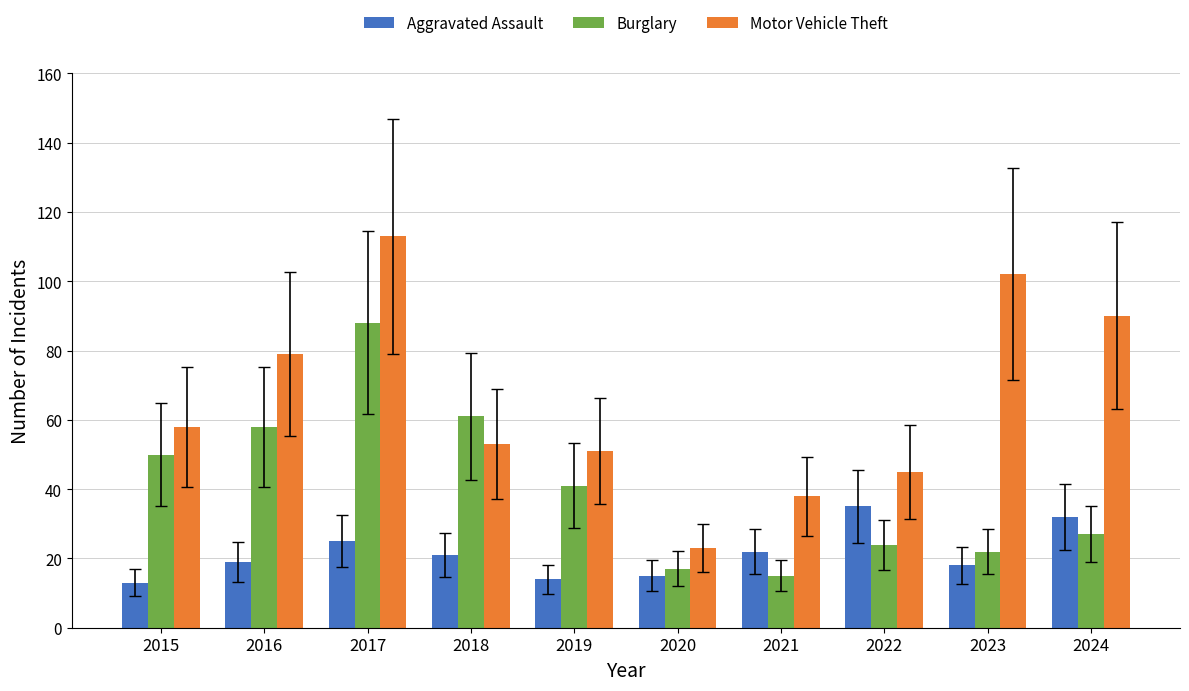

Where is Burglary nearest to the value 51?

2015